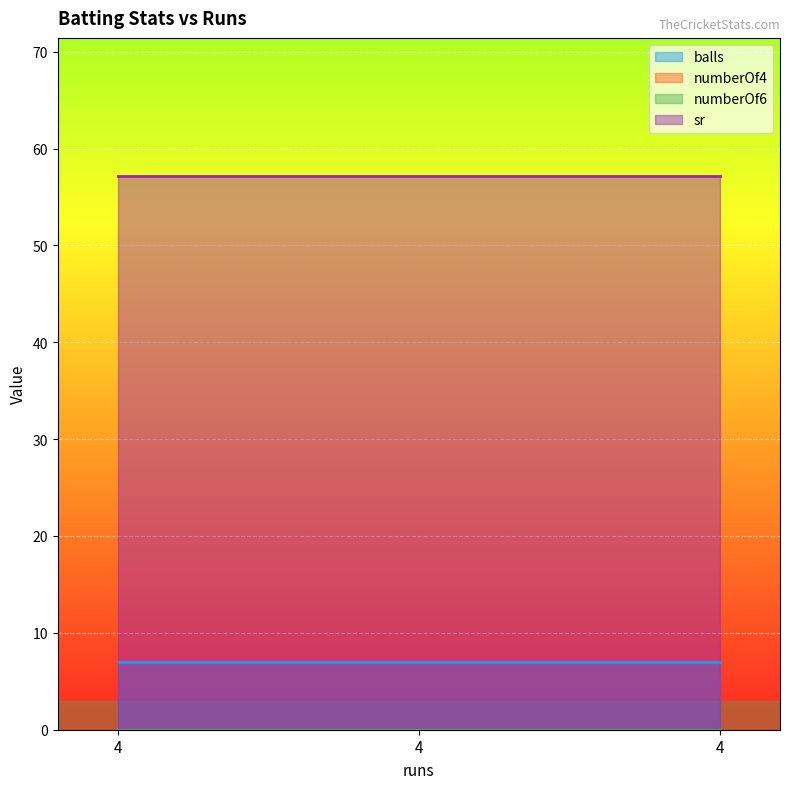

What are all the series names shown in the legend?

balls, numberOf4, numberOf6, sr